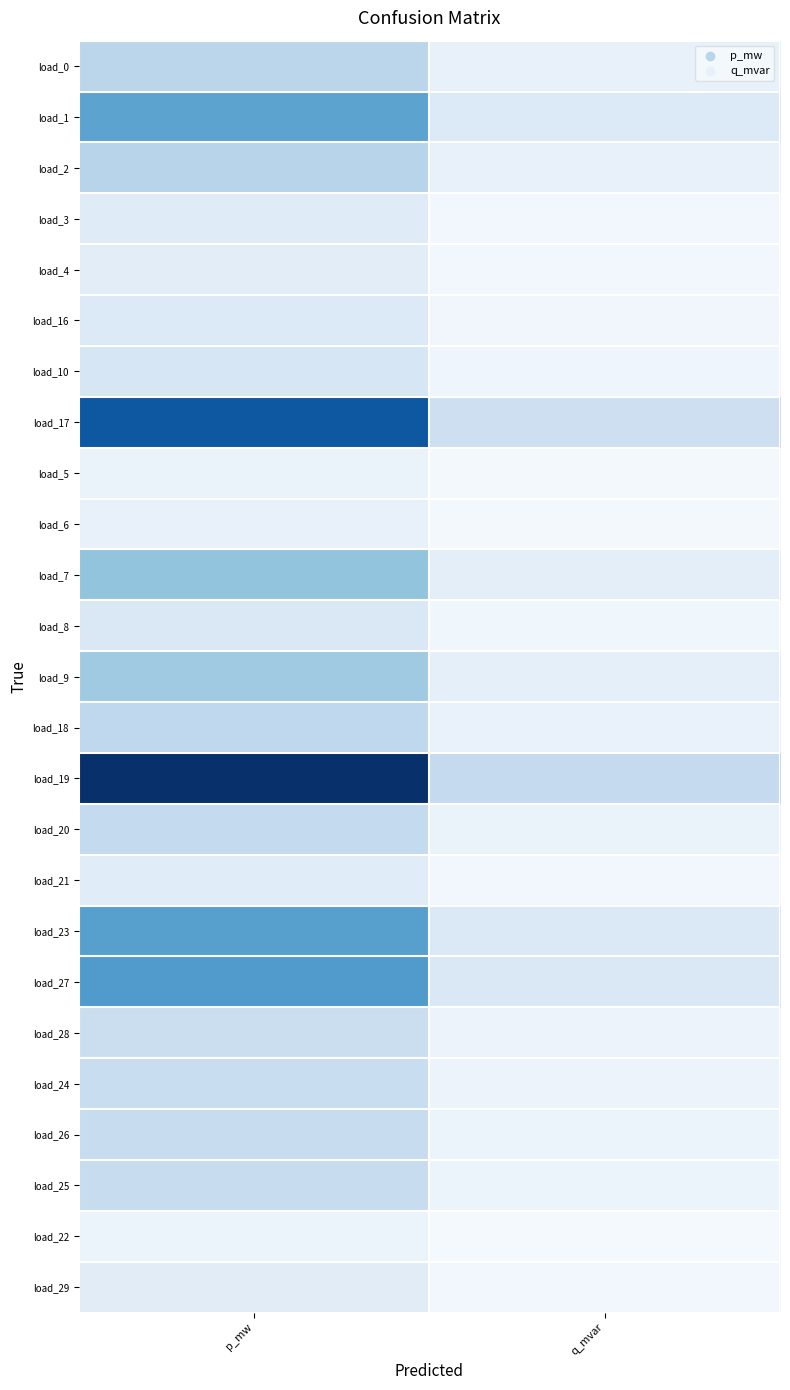

At which category is the sum across all series the highest?

p_mw